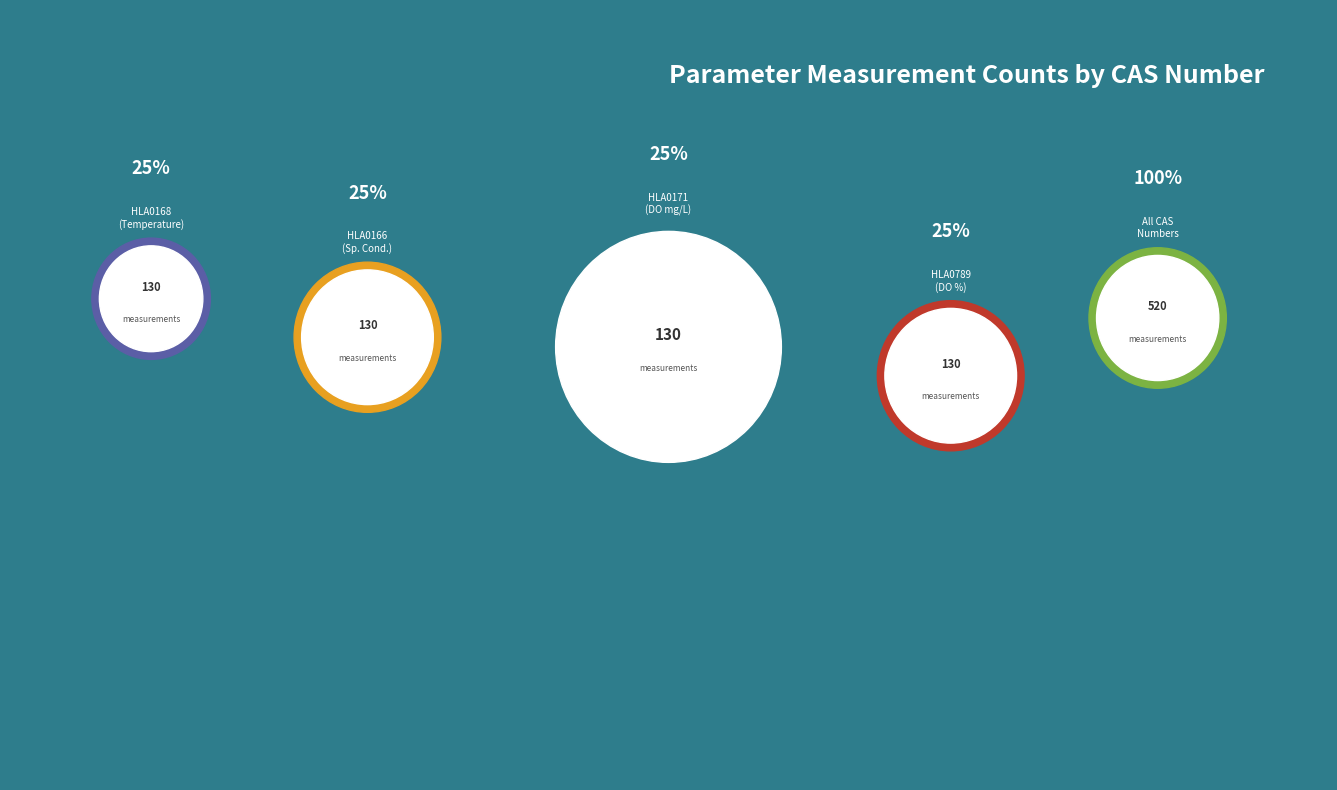

Which category has the biggest portion of the pie?

HLA0168